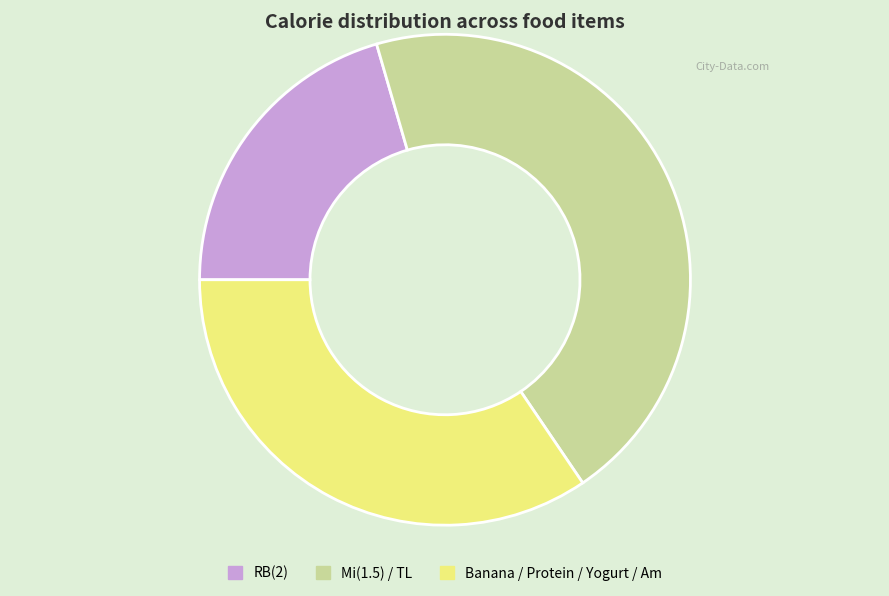

Which has a higher value, Banana / Protein / Yogurt / Am or RB(2)?

Banana / Protein / Yogurt / Am